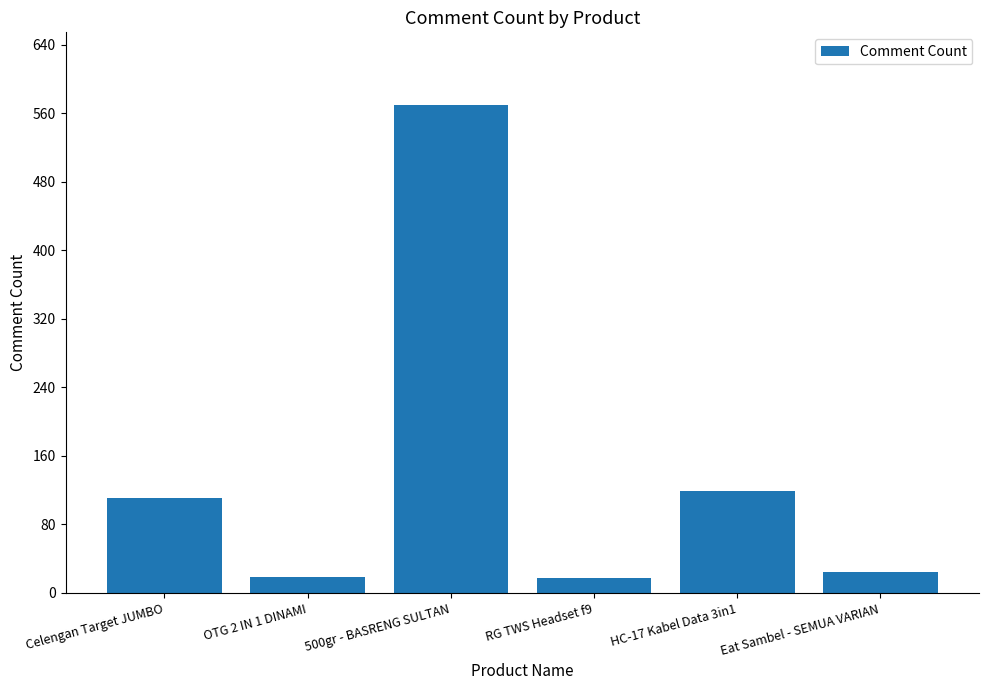

The chart shows a value of 24 at Eat Sambel - SEMUA VARIAN. True or false?

True